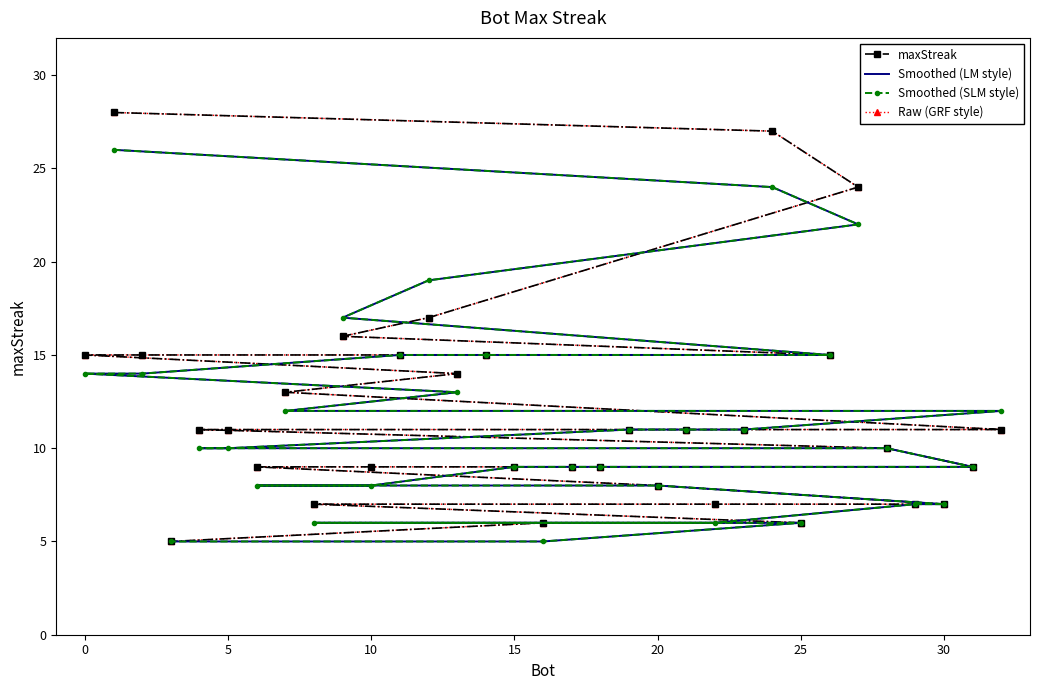

Does the chart have visible grid lines?

No